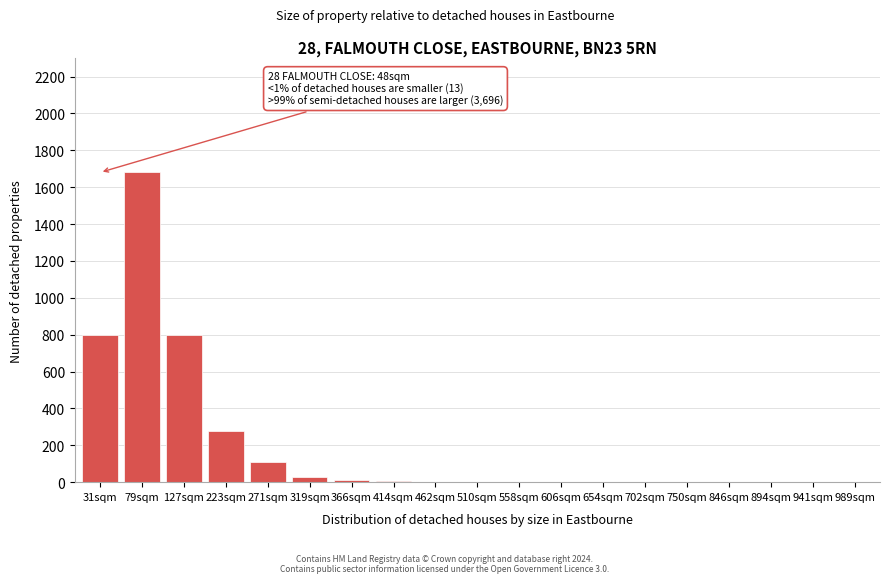

Which category has the highest value across all series?

79sqm